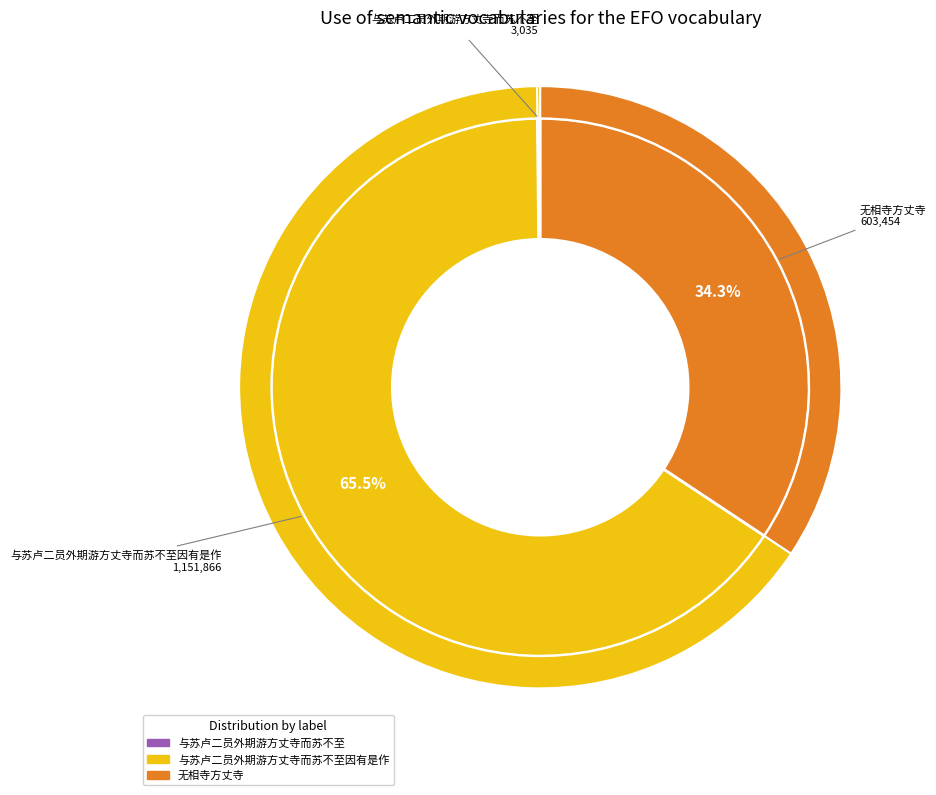

To the nearest percent, what percentage of the pie is 无相寺方丈寺?

34%